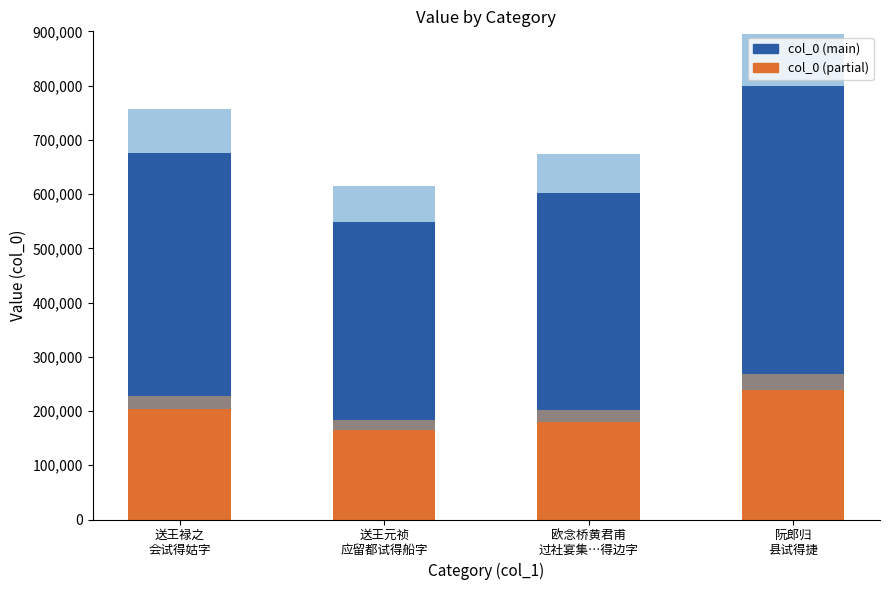

What is the minimum value shown in the chart?

164589.0